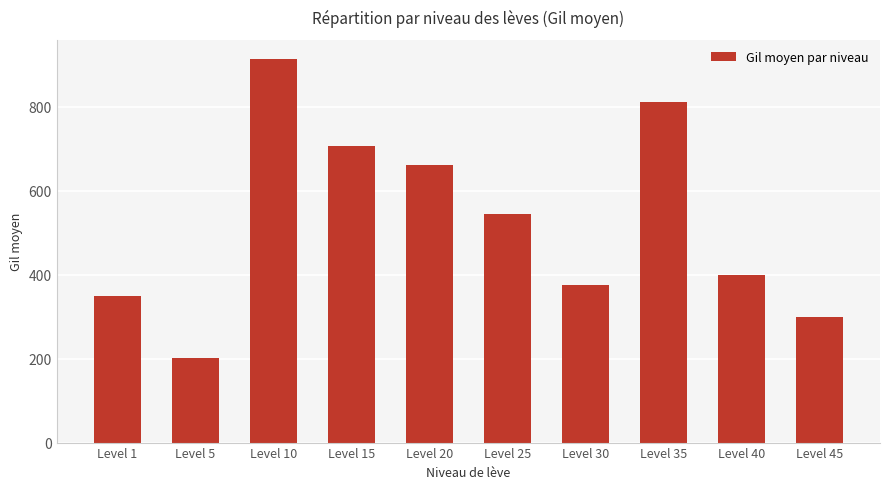

At which label does the data first exceed 545?

Level 10